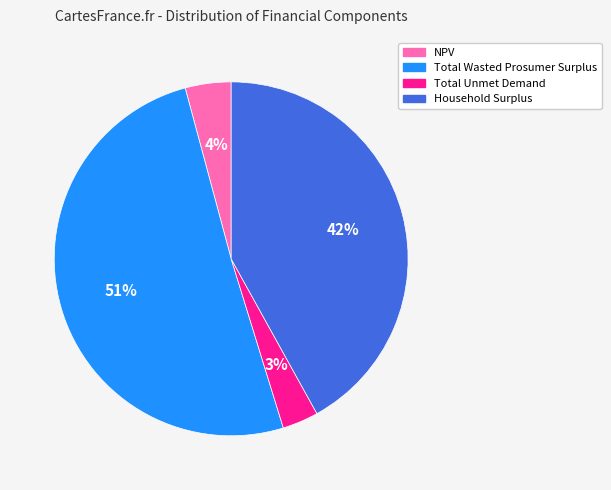

Combined, do Household Surplus and NPV account for over 50%?

No